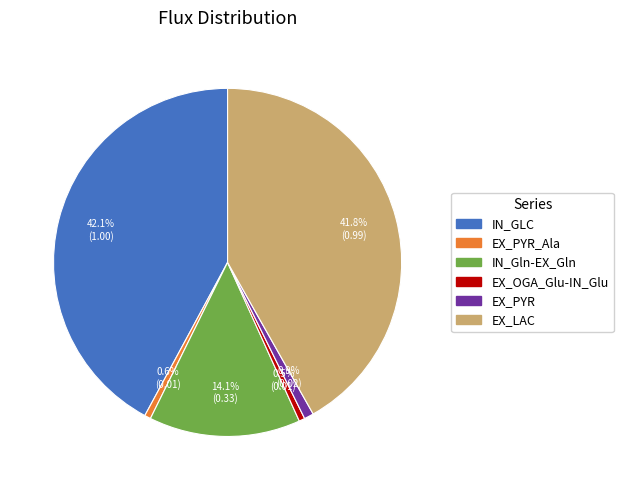

How many slices are in this pie chart?

6